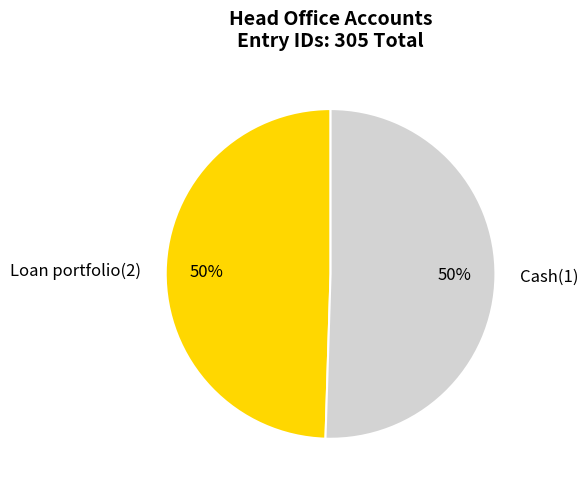

Is it true that Loan portfolio(2) is 36% of the pie?

False